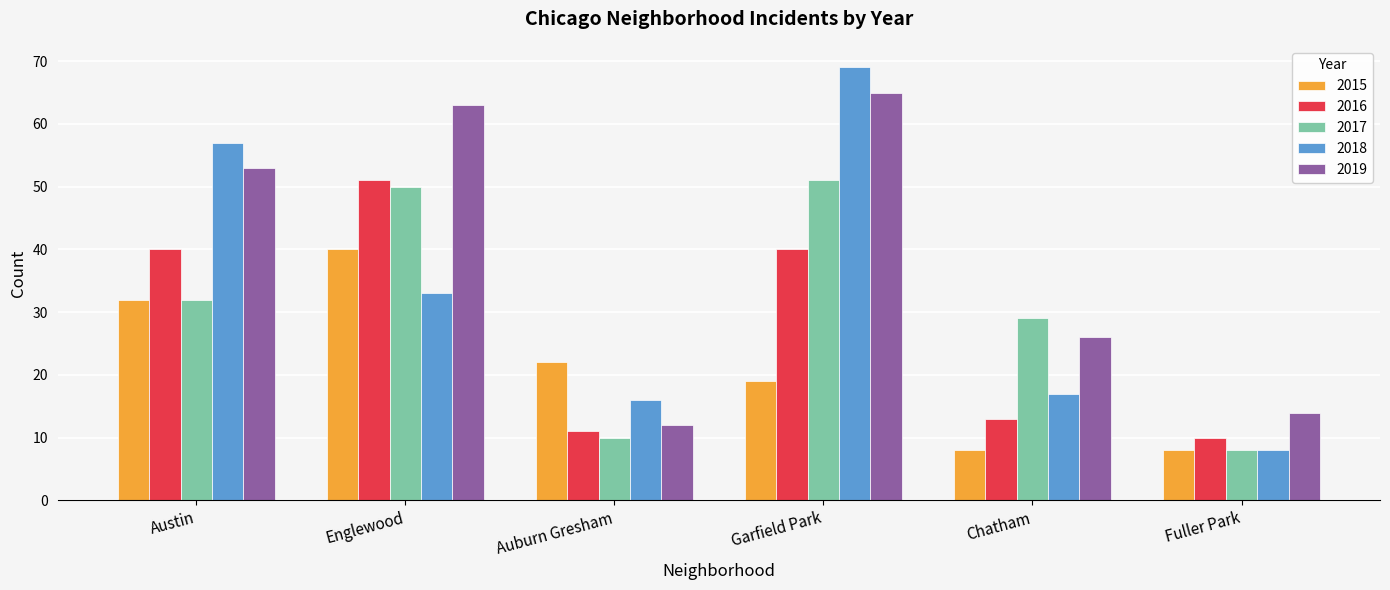

The value of 2015 at Austin is 32. True or false?

True